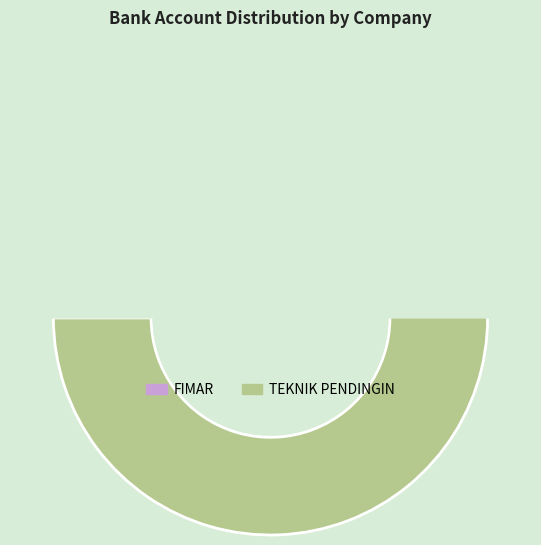

What is the change in value from FIMAR to TEKNIK PENDINGIN?

+44447334816